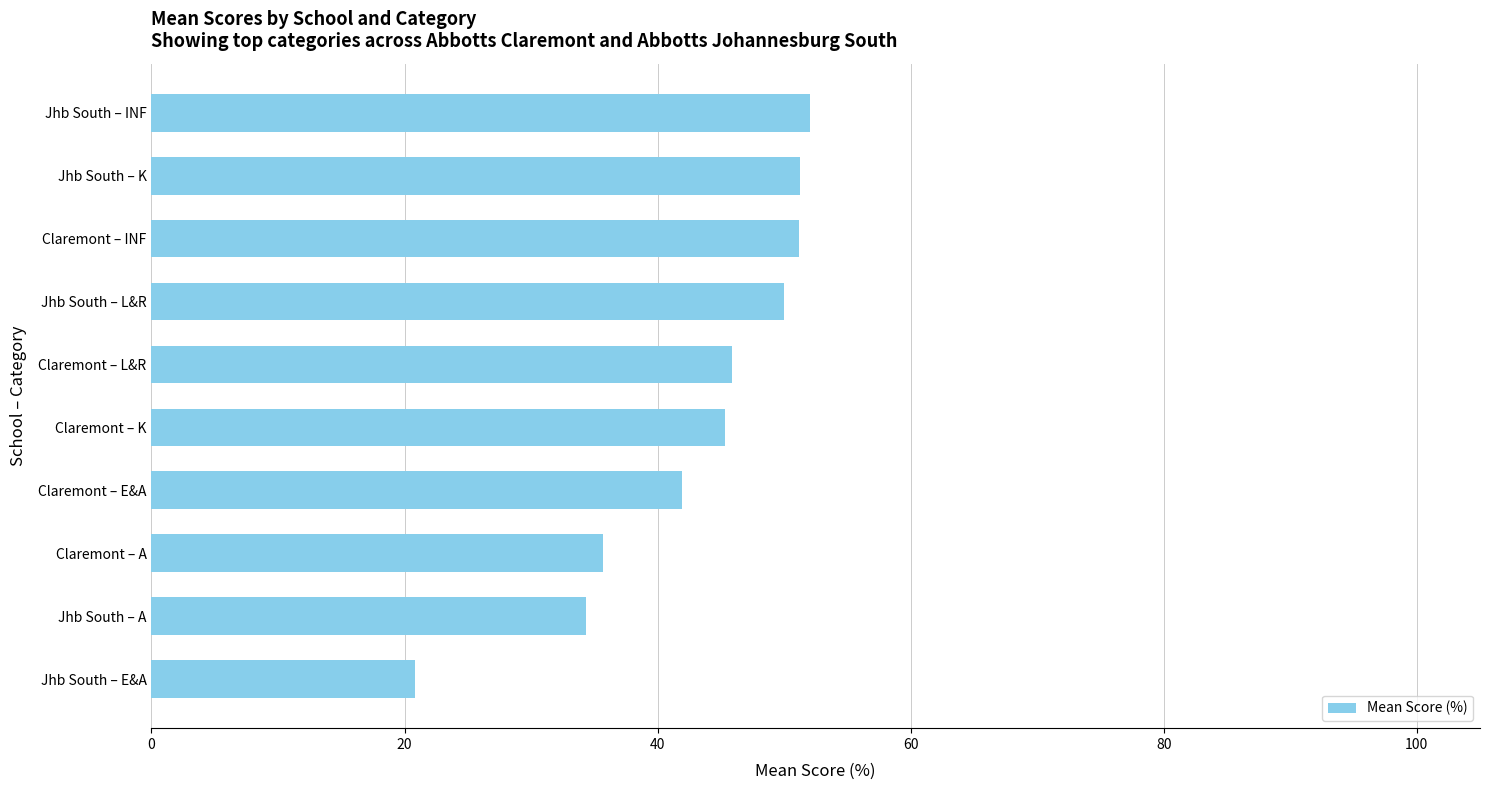

What is the difference between the second highest and second lowest values?

16.9